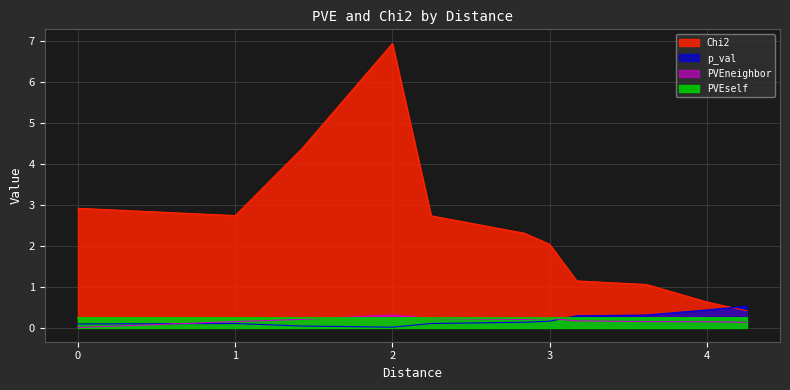

After their last crossing, which series has the higher values: PVEneighbor or p_val?

p_val